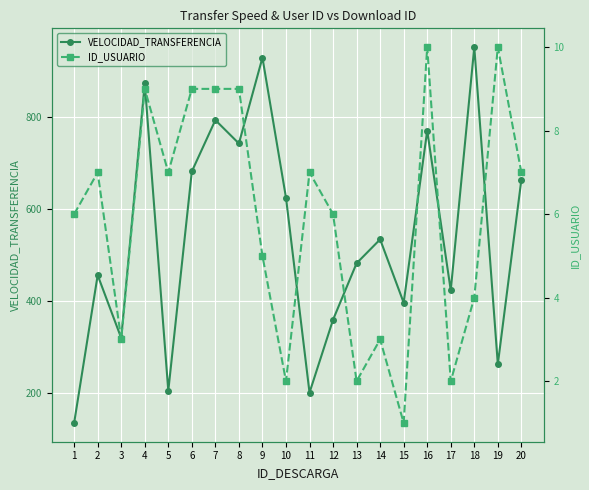

What is the difference between the VELOCIDAD_TRANSFERENCIA values at 15 and 1?

262